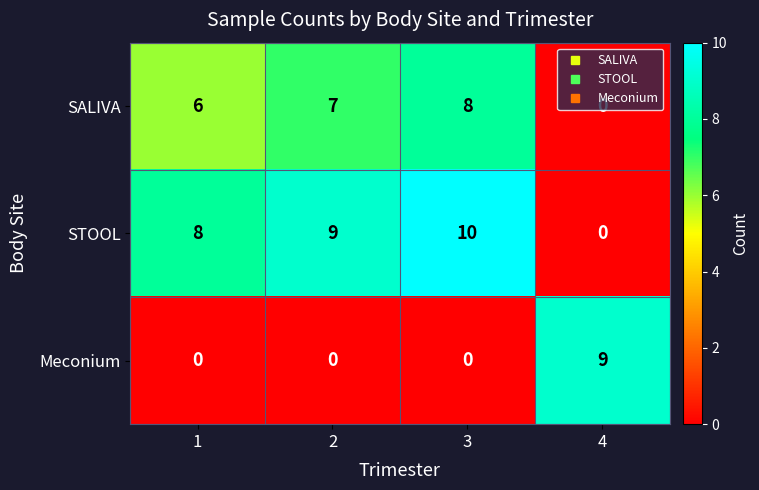

The value of STOOL at 4 is 4. True or false?

False